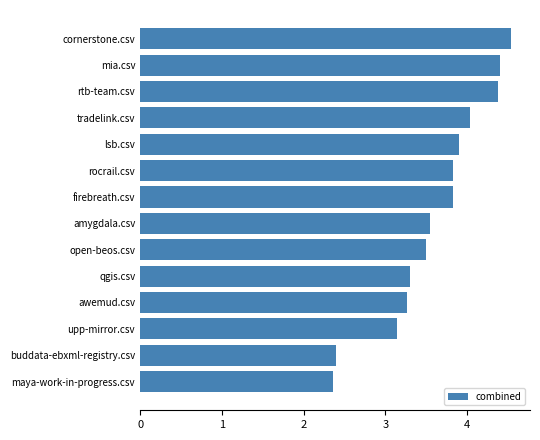

Does the chart contain any negative values?

No